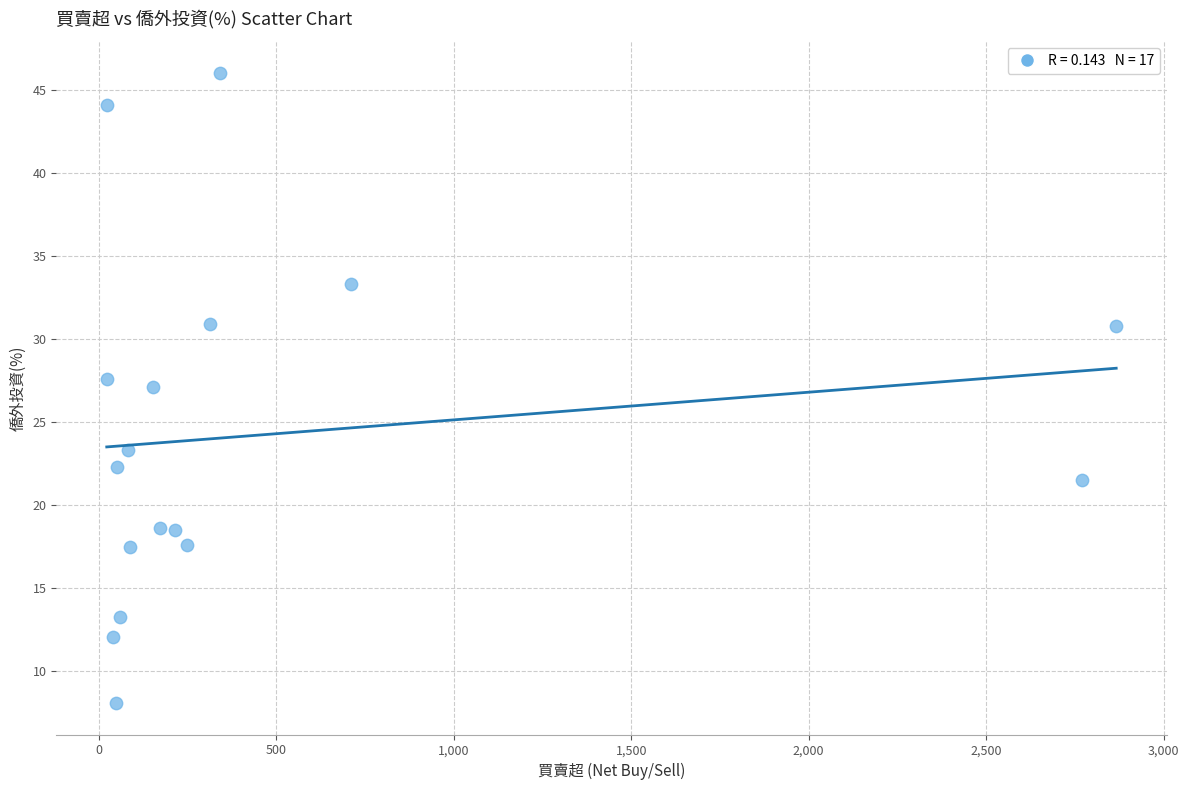

What is the range of Y values (max minus min)?

37.9